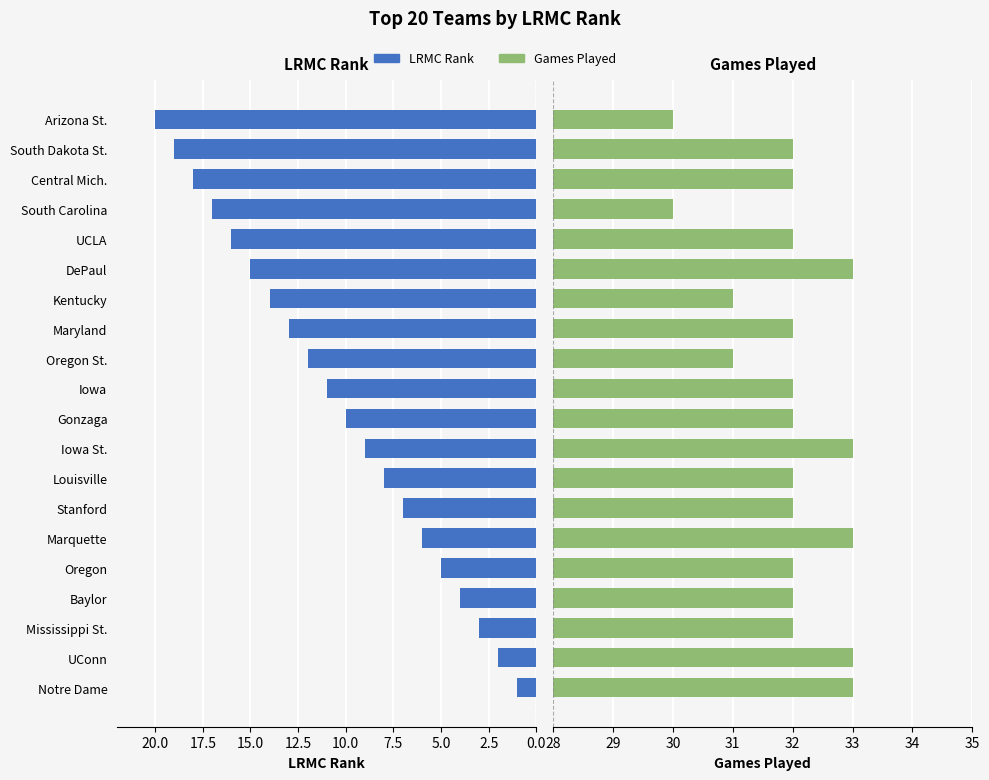

How many Games Played values are between 32 and 33?

16